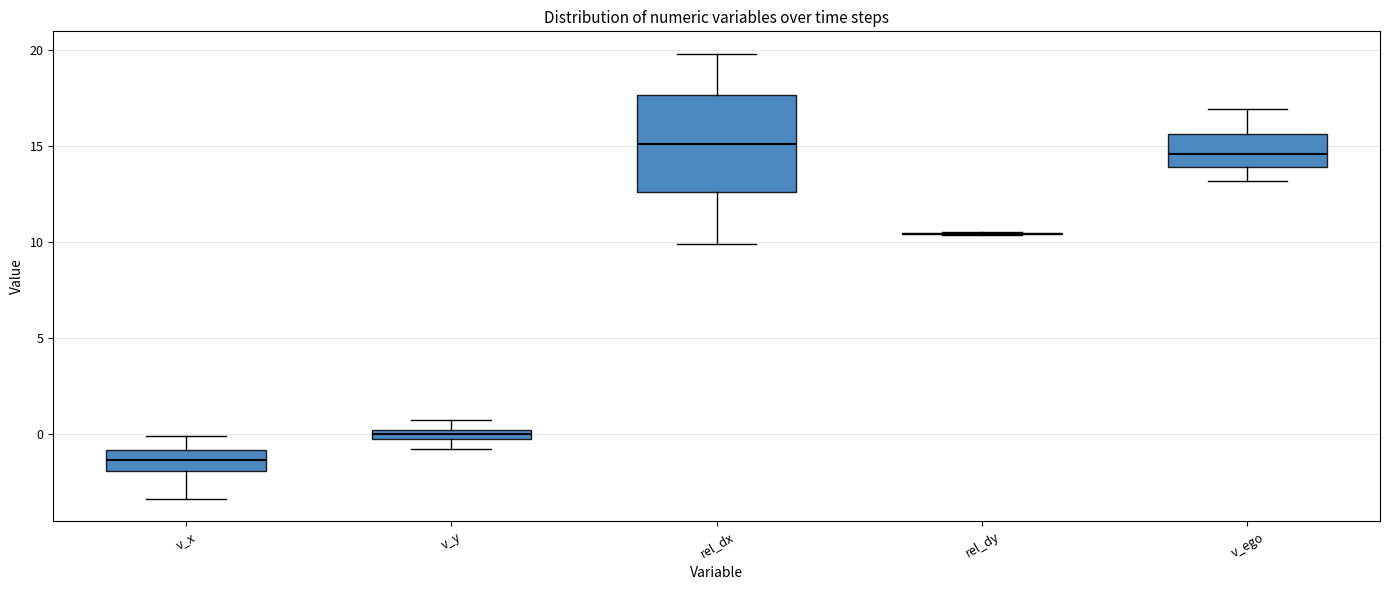

Comparing the boxes themselves (not the whiskers), which one is the tallest?

rel_dx